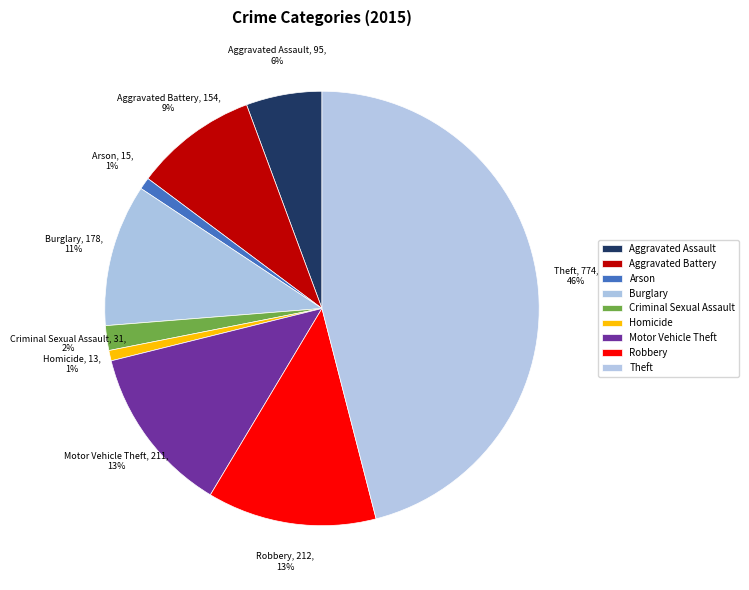

Is it true that Theft is 46% of the pie?

True